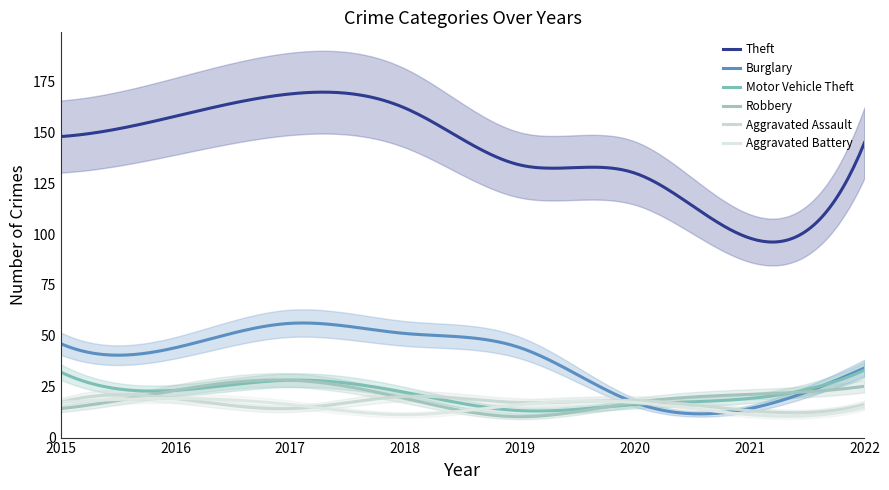

How many lines are shown in the chart?

6